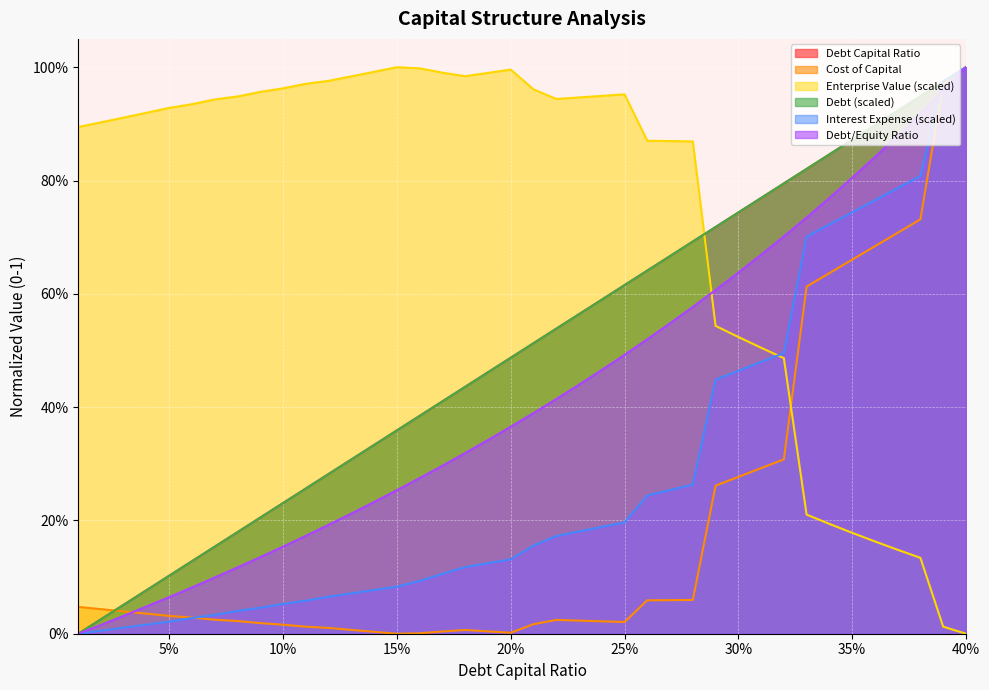

What is the difference between the highest and lowest values at 10%?

0.9